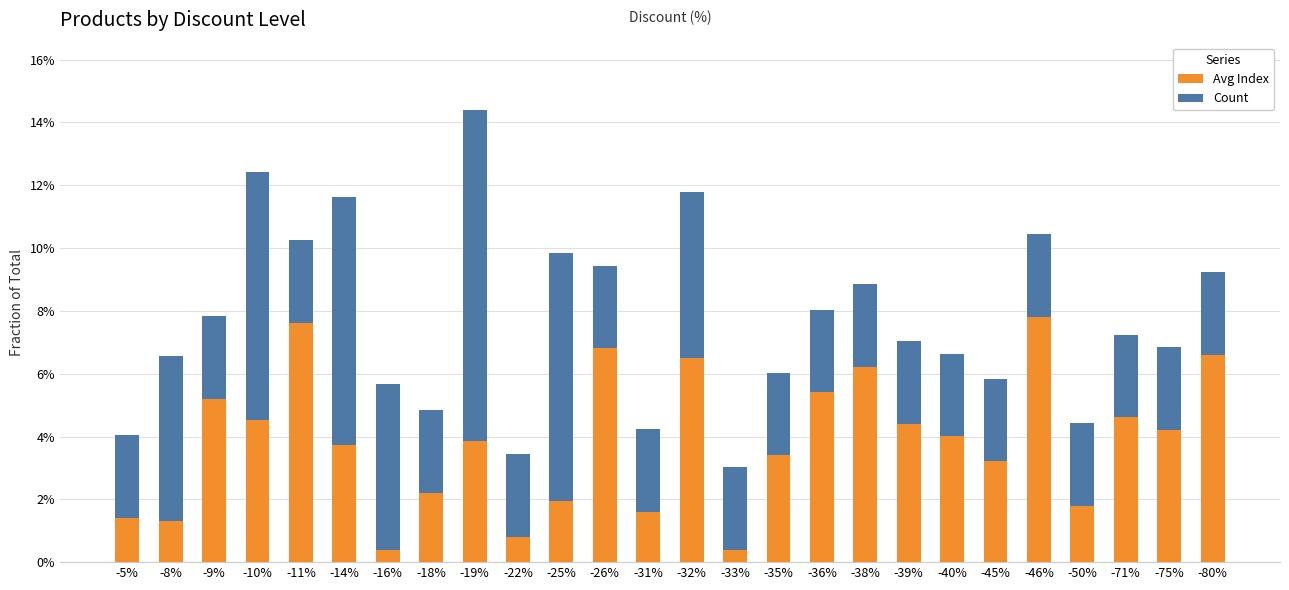

How many categories are shown in the chart?

26